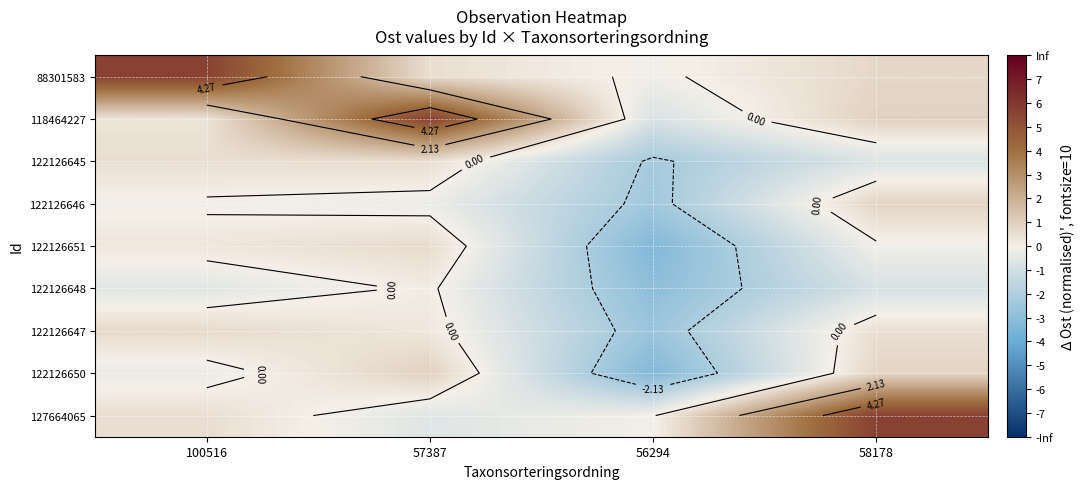

True or false: 88301583 has a value of 0.4 at 58178.

False